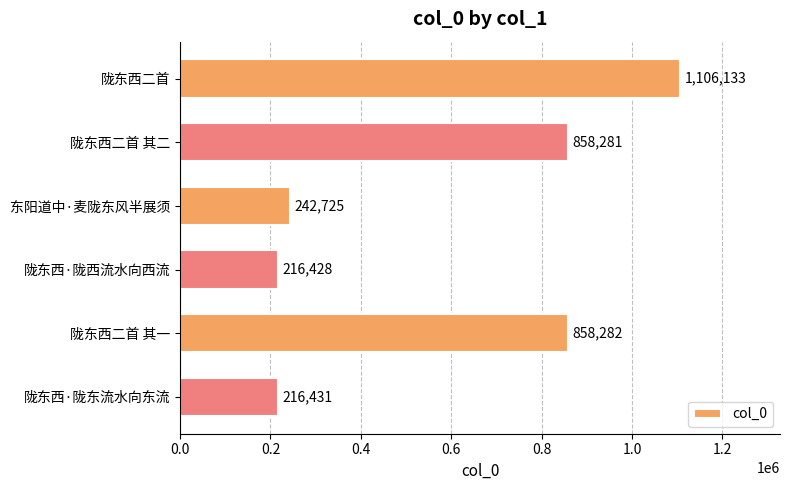

What is the label of the 4th bar from the bottom?

东阳道中·麦陇东风半展须